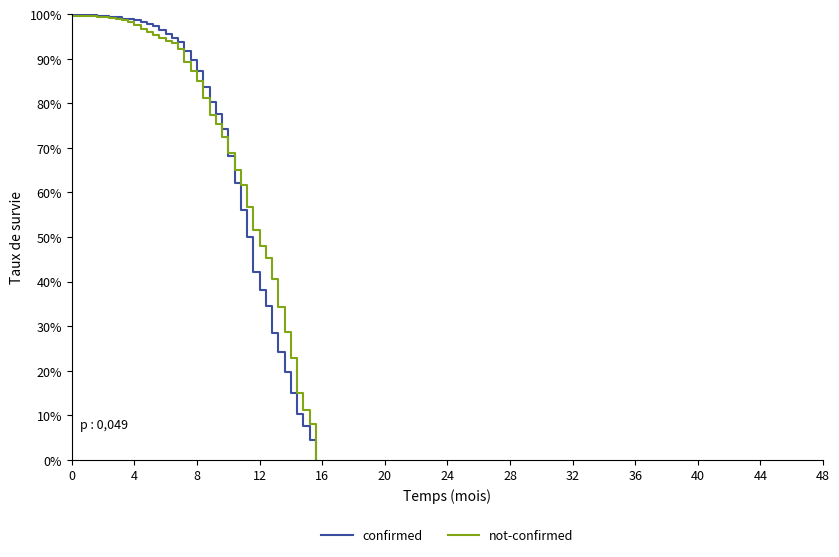

What is the difference between the maximum and minimum values in the confirmed series?

100.0